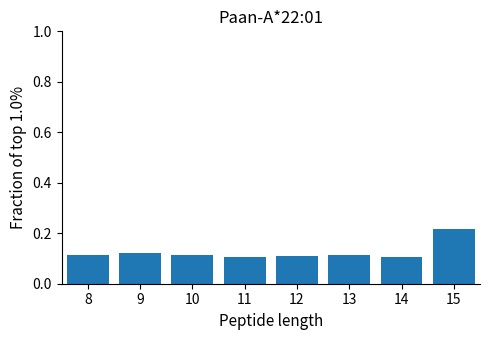

What is the sum of the values at 10 and 15?

0.3